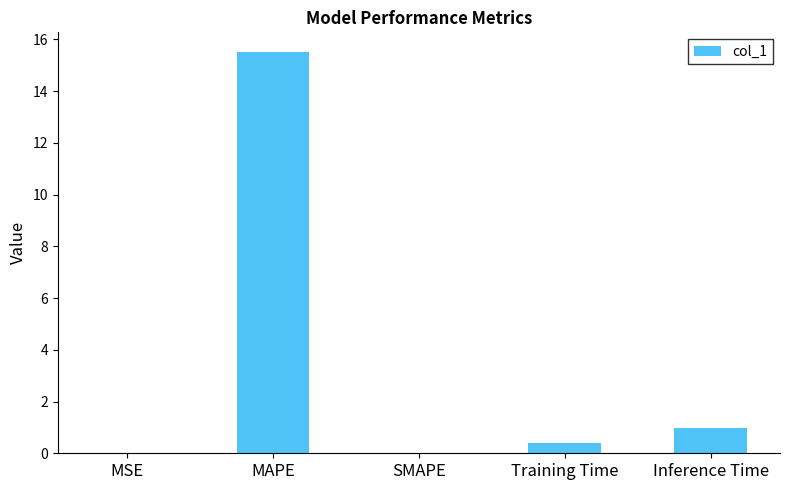

What is the approximate value at Inference Time?

1.0